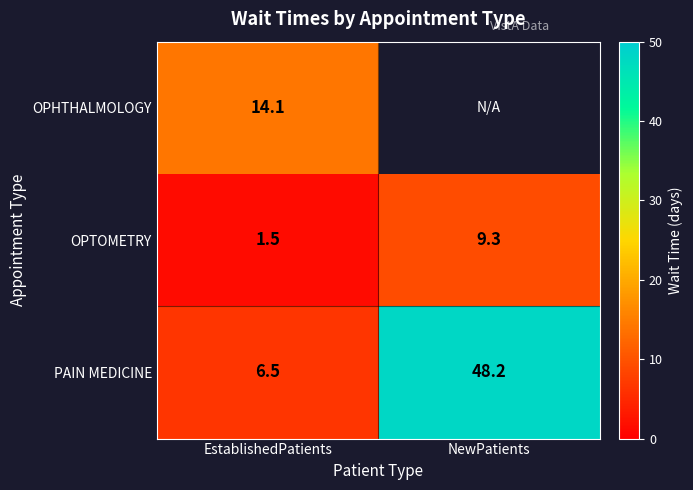

List the labels in order of PAIN MEDICINE value, smallest first.

EstablishedPatients, NewPatients